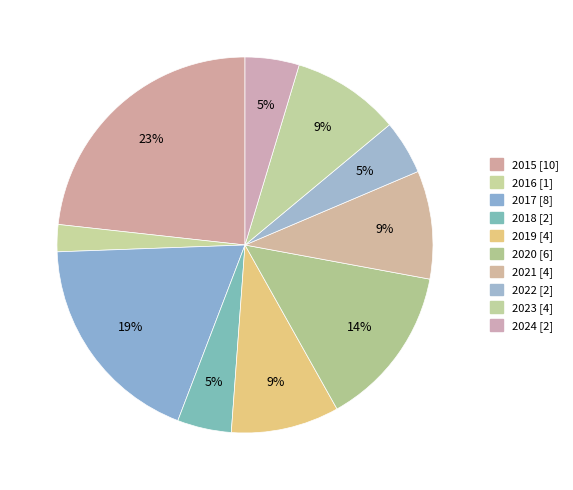

Count the number of slices in the pie.

10